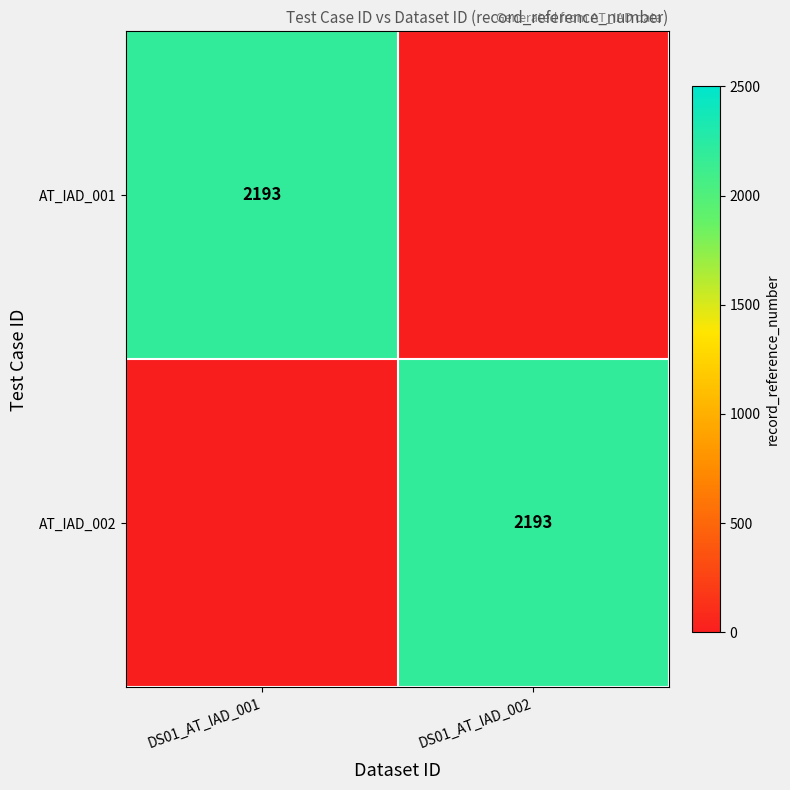

The AT_IAD_002 series shows 767 at DS01_AT_IAD_002. True or false?

False